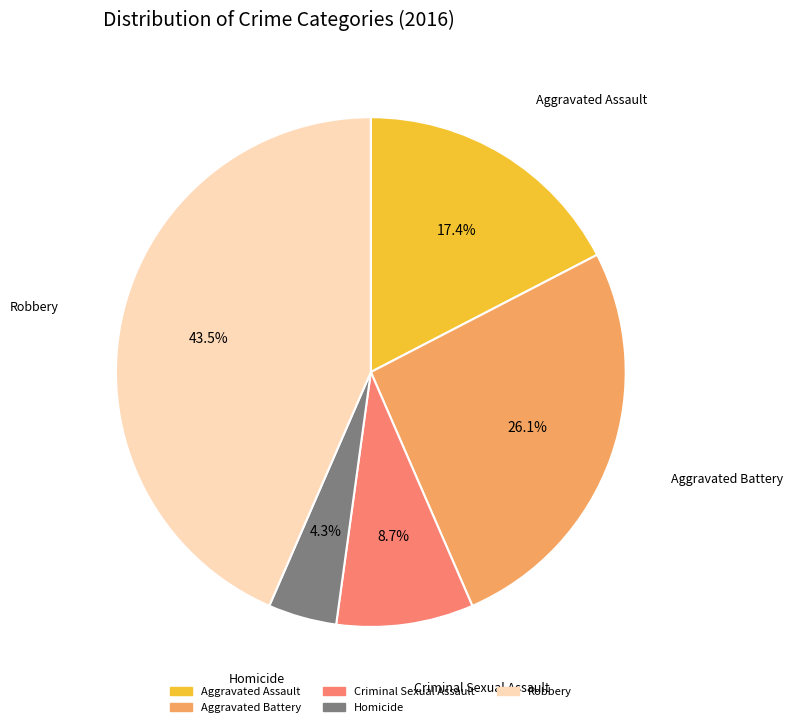

How many slices are in this pie chart?

5